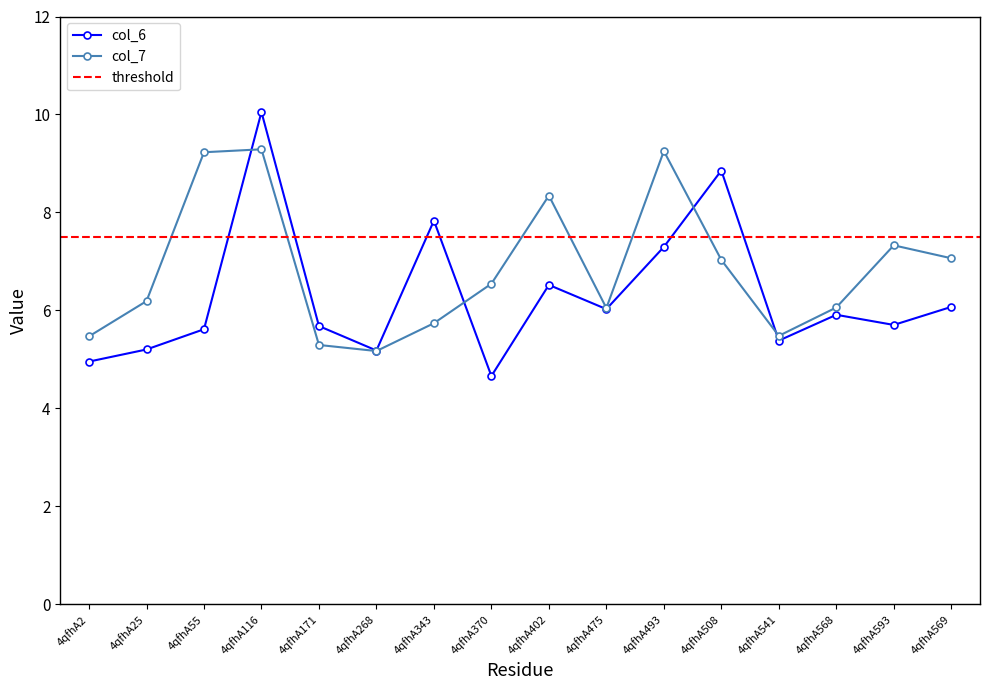

What is the value of the col_6 point at the 10th from the left?

6.0